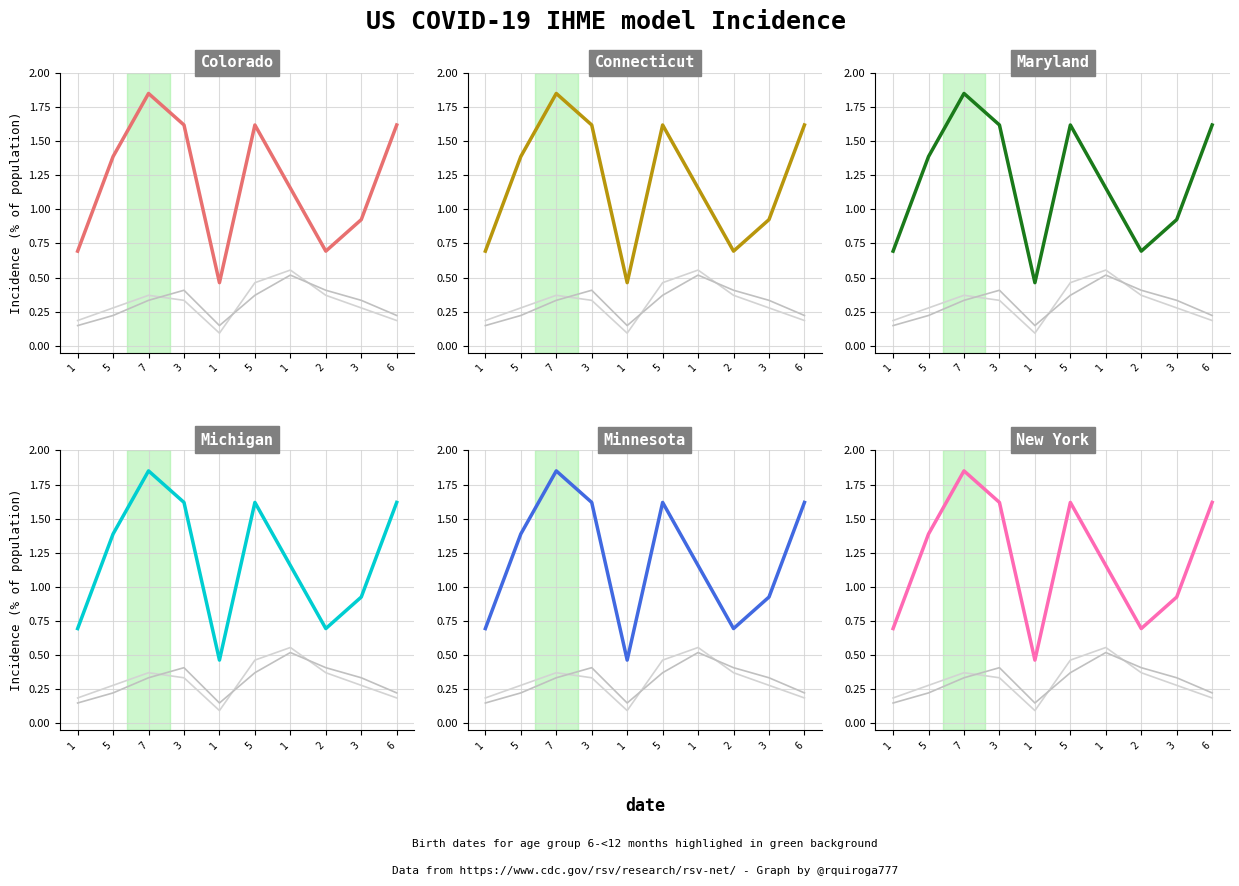

How many data points are less than 1?

4